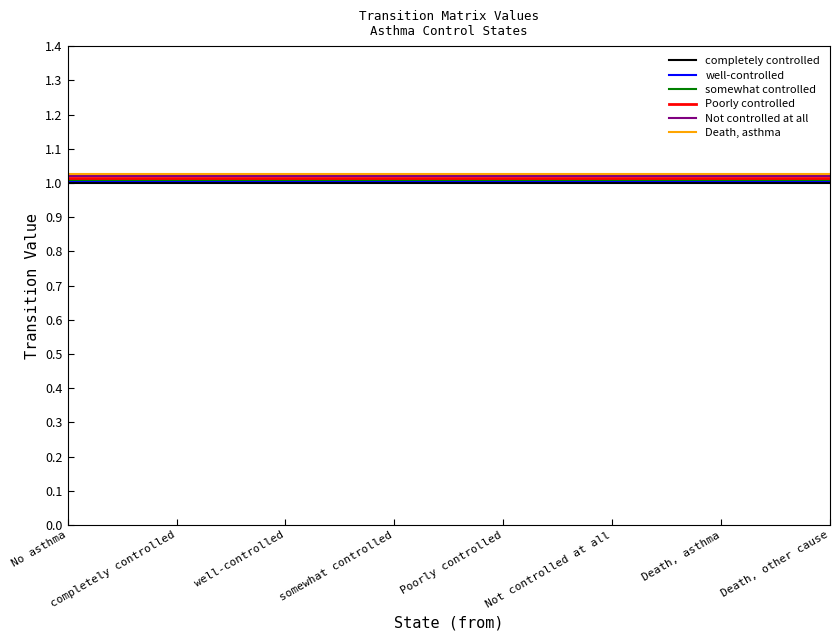

What is the sum of all Death, asthma values?

8.2